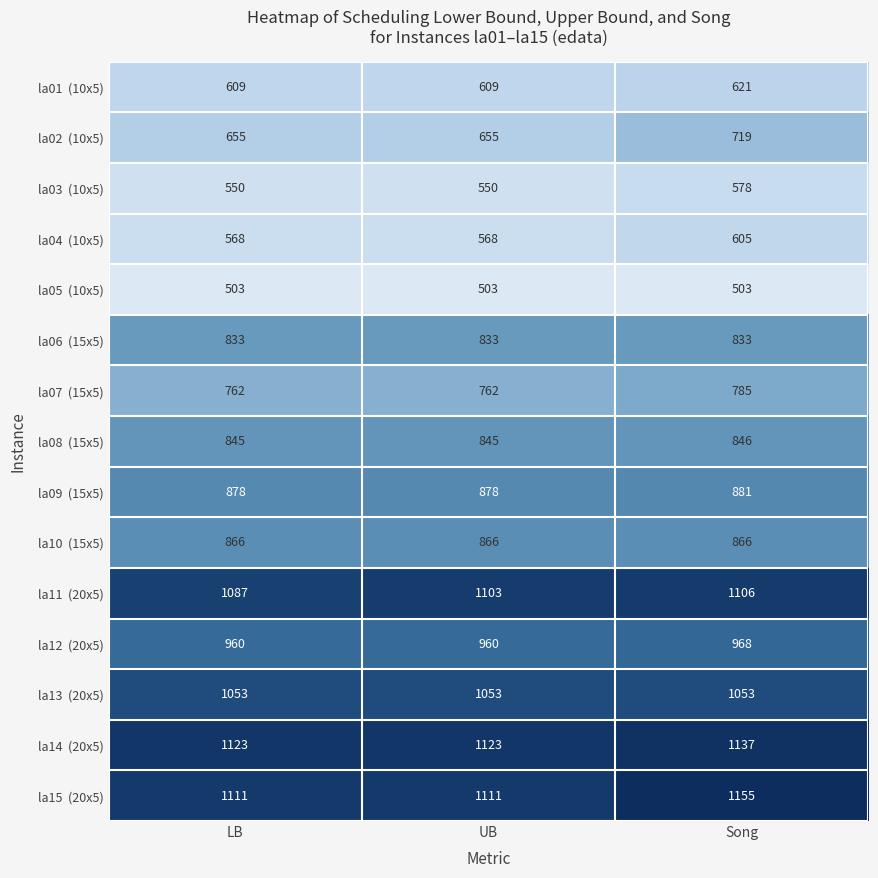

What is the difference between the highest and lowest values at LB?

620